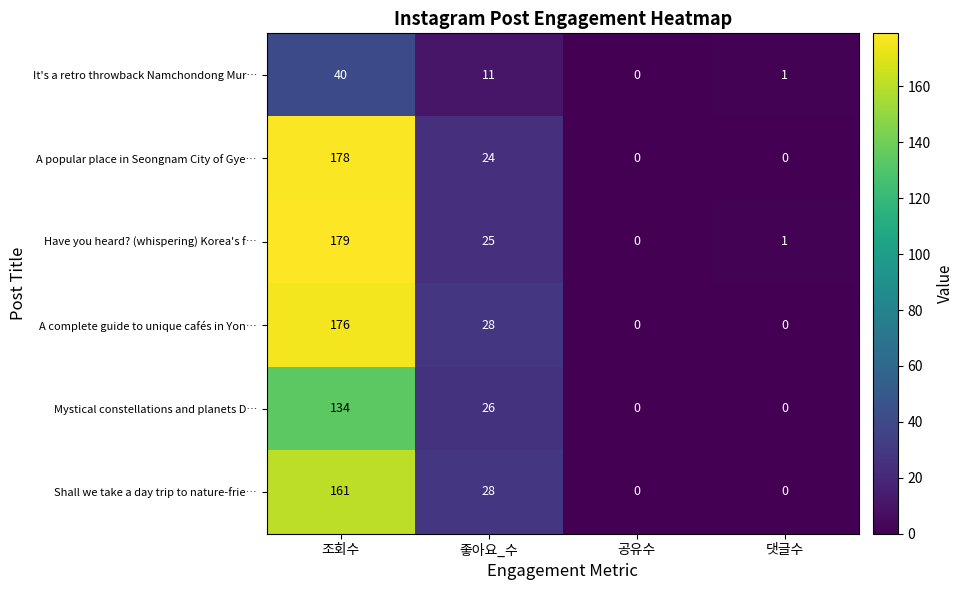

What is the total value across all series at 좋아요_수?

142